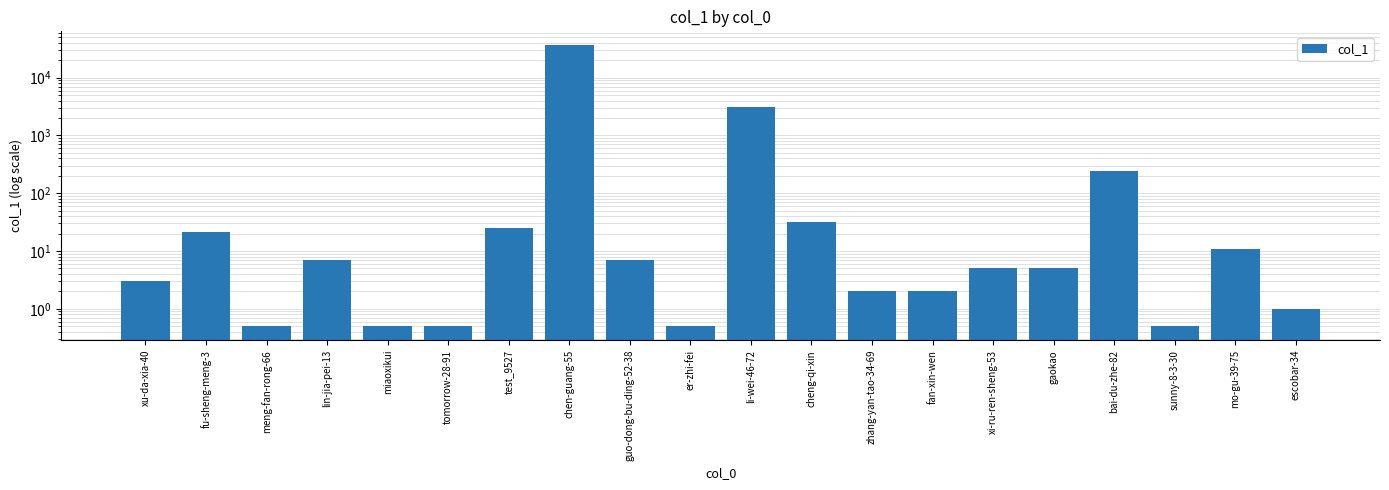

At which label is the value closest to 18158?

li-wei-46-72